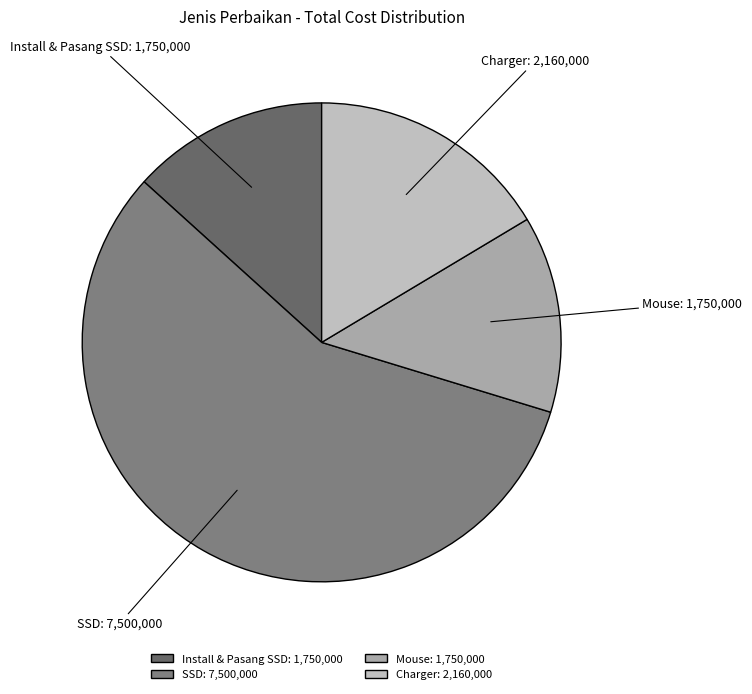

Is there any slice that represents more than half of the pie?

Yes